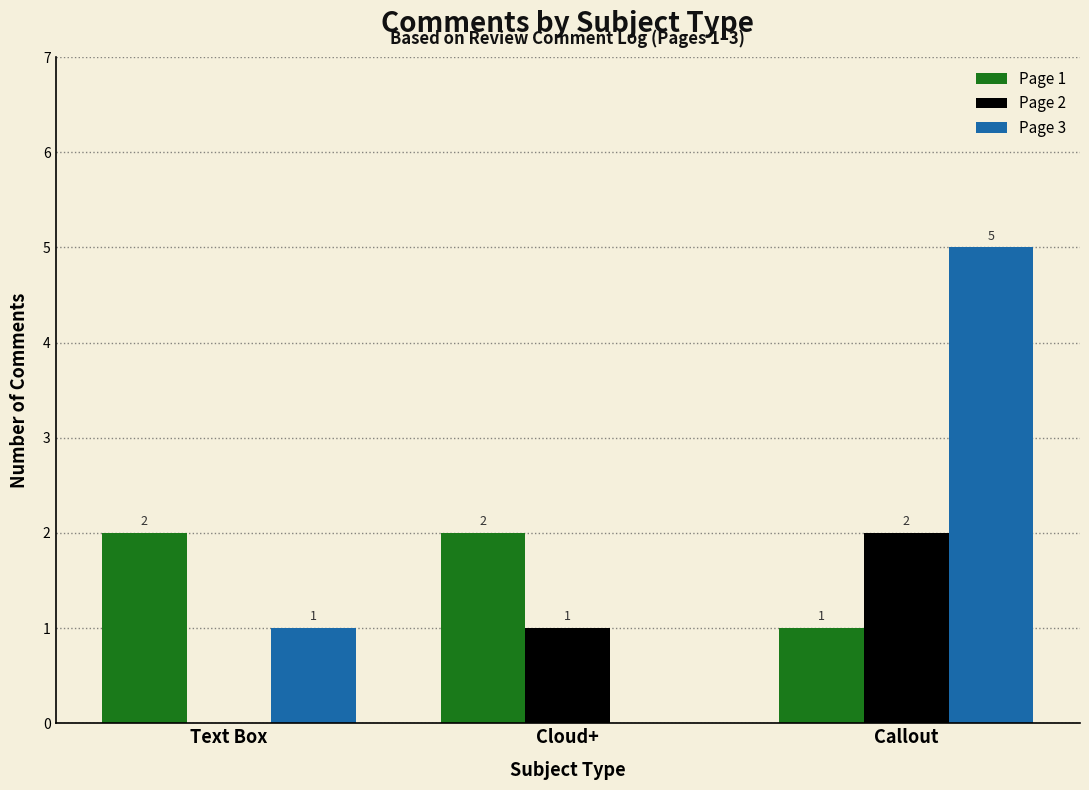

Which category has the highest value across all series?

Callout